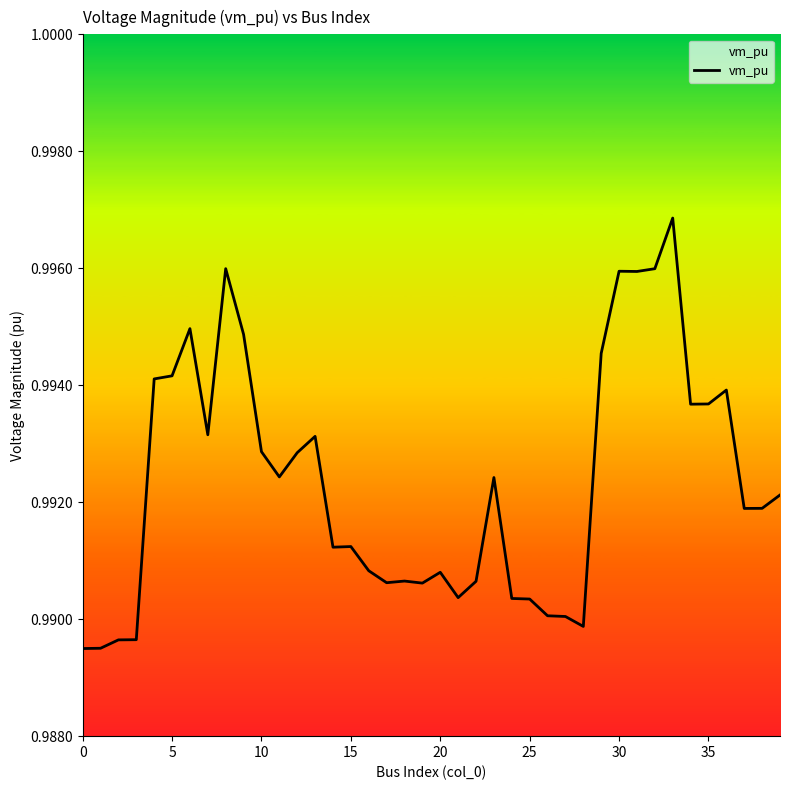

Does the chart display data point markers on the line(s)?

No